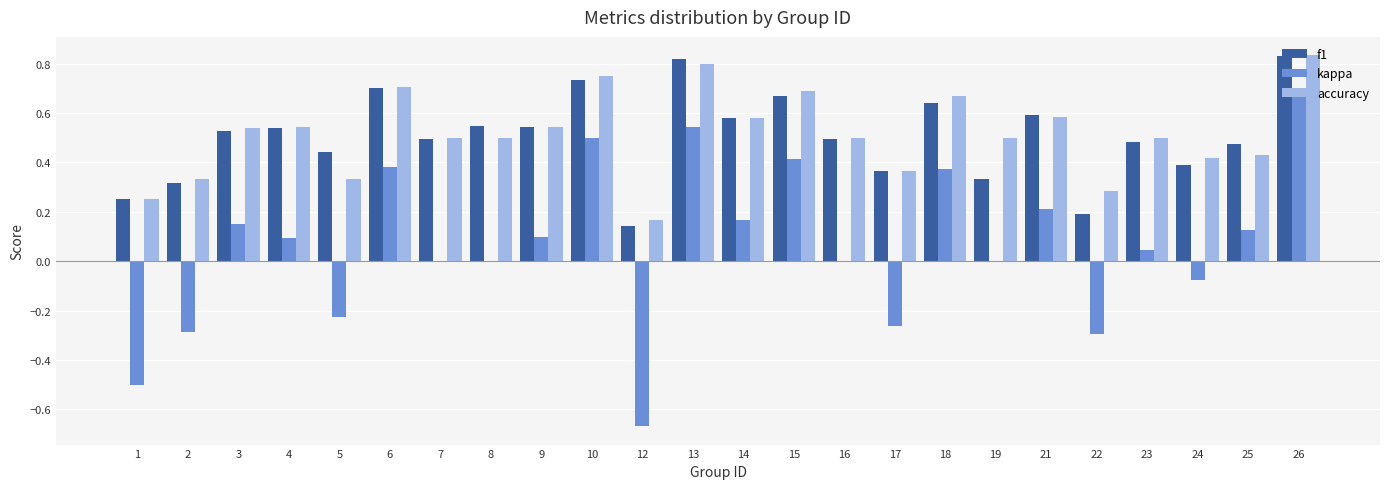

What is the sum of the accuracy values at 6 and 21?

1.3